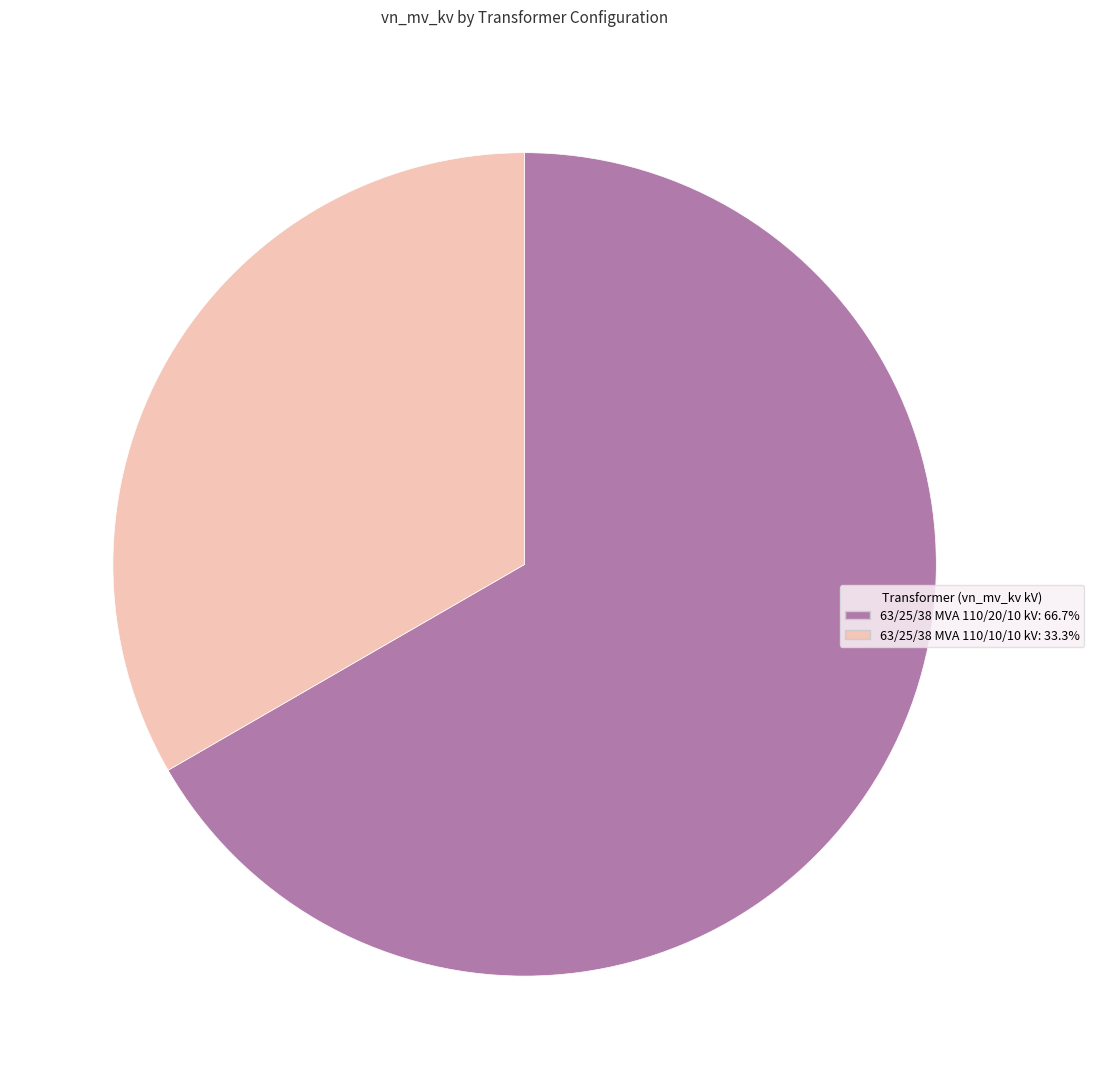

Is the sum of 63/25/38 MVA 110/10/10 kV and 63/25/38 MVA 110/20/10 kV greater than half?

Yes